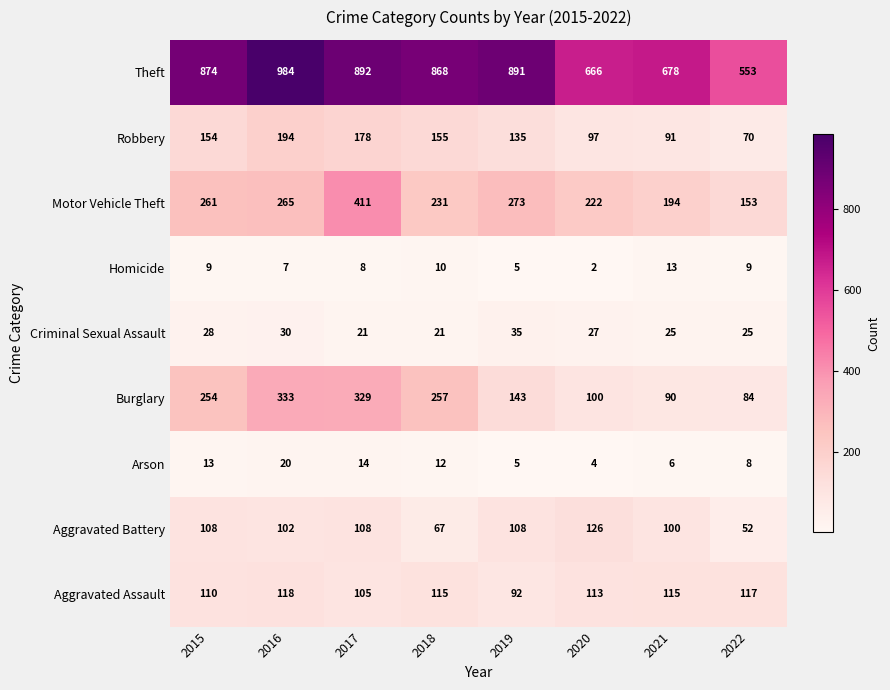

What is the difference between the maximum and minimum values in the Motor Vehicle Theft series?

258